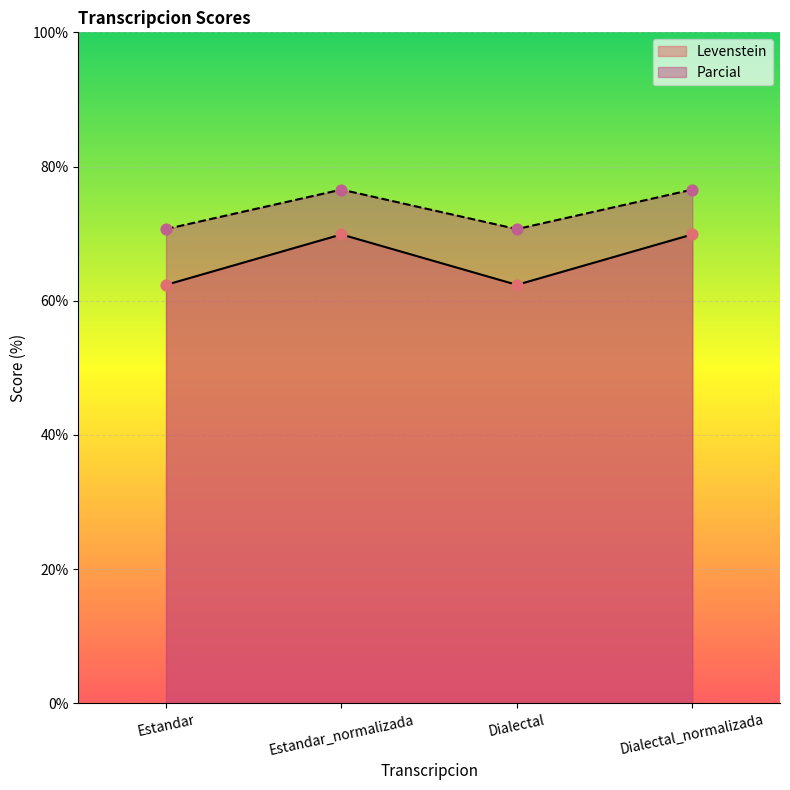

Which series has the largest total across all categories?

Parcial